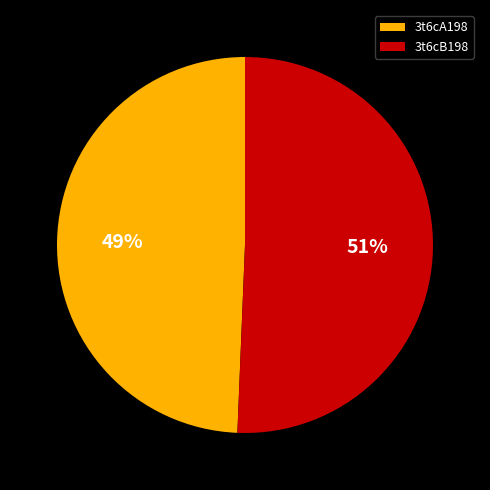

Between 3t6cA198 and 3t6cB198, which is larger?

3t6cB198